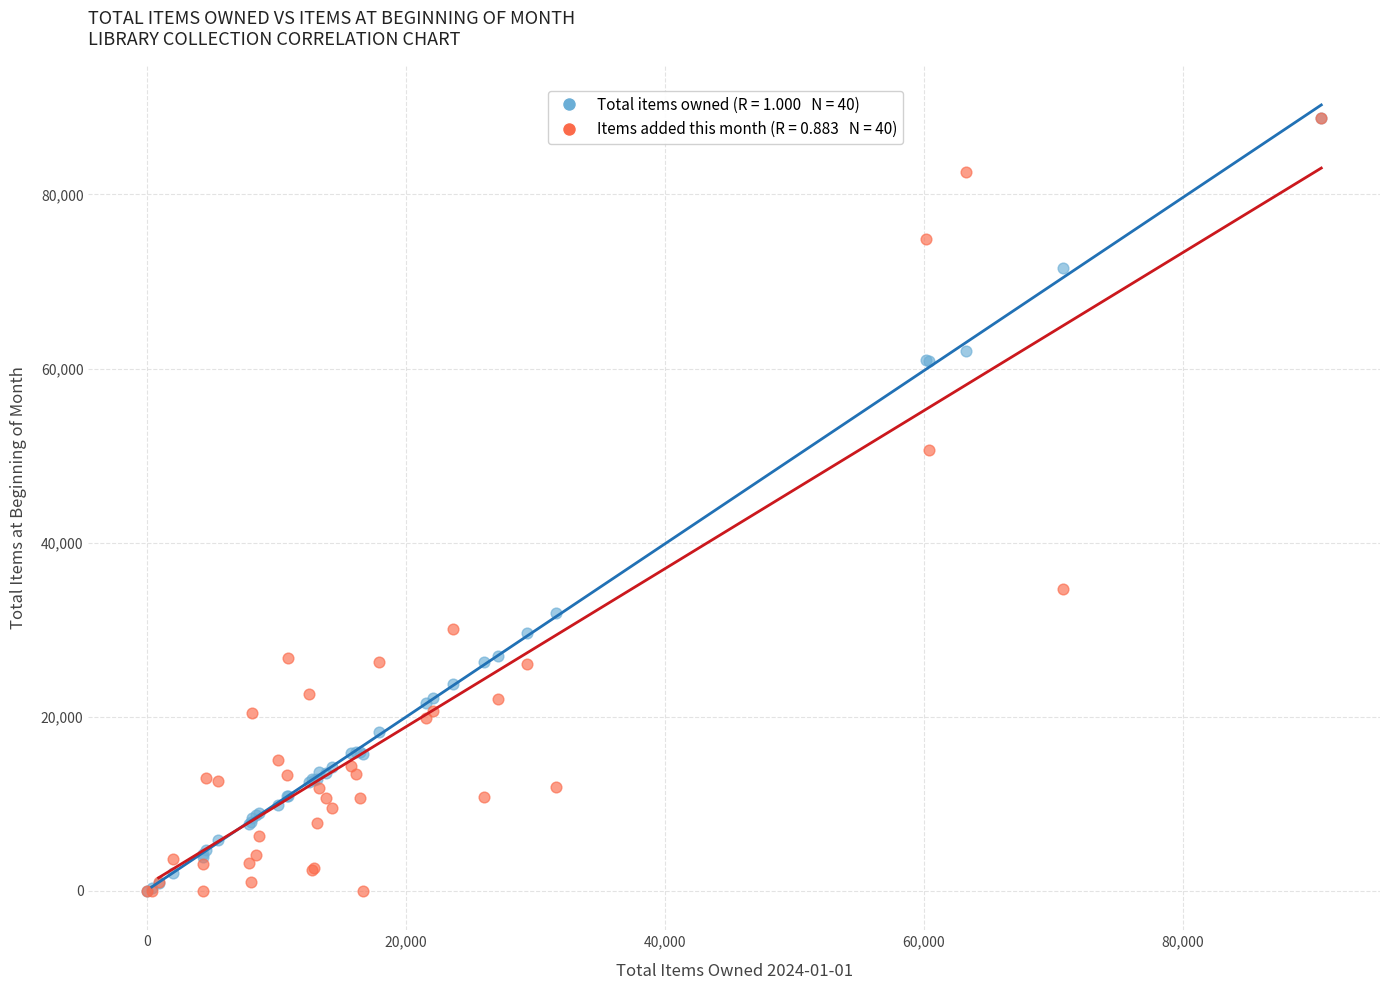

Across all series, what Y value is closest to 44405?

50622.3